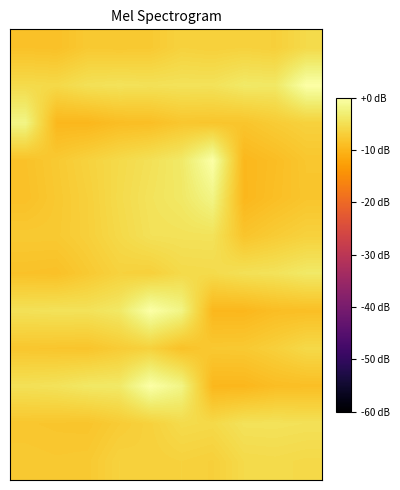

What is the smallest value displayed?

-9.7